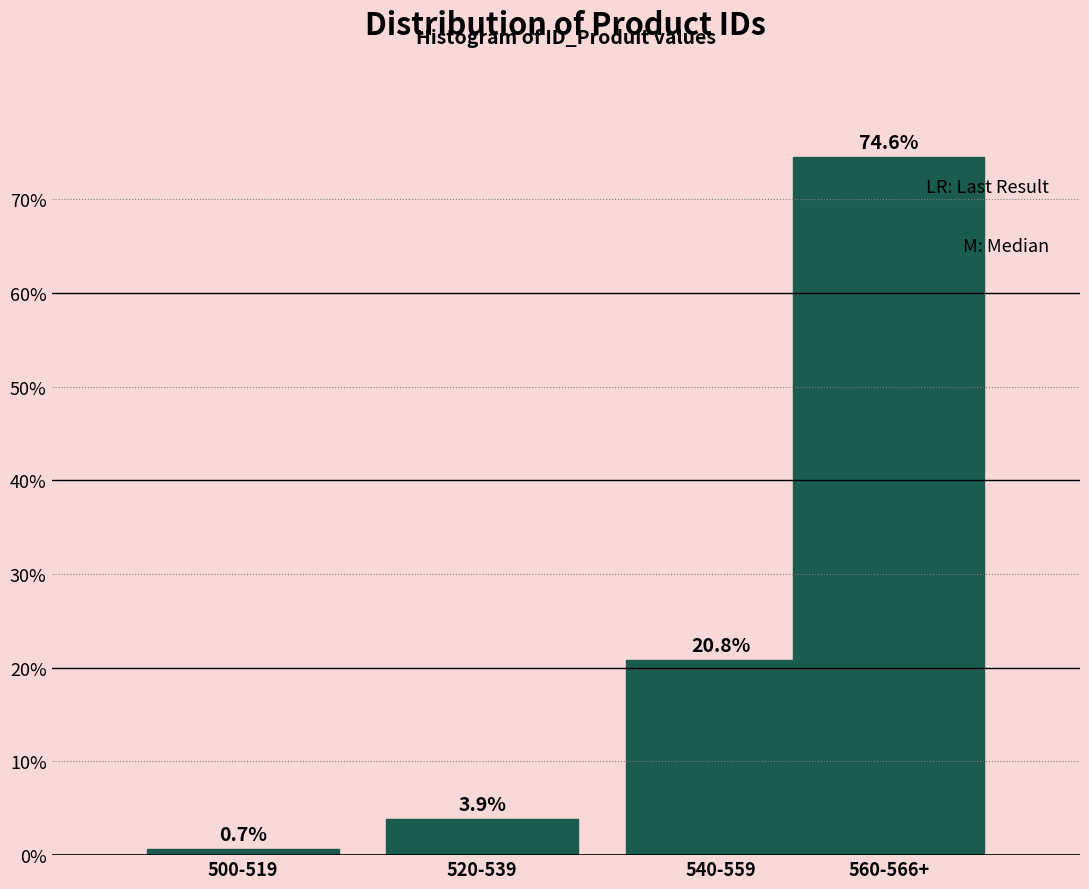

Reading left to right, extract all data points from this chart.

0.7	3.9	20.8	74.6